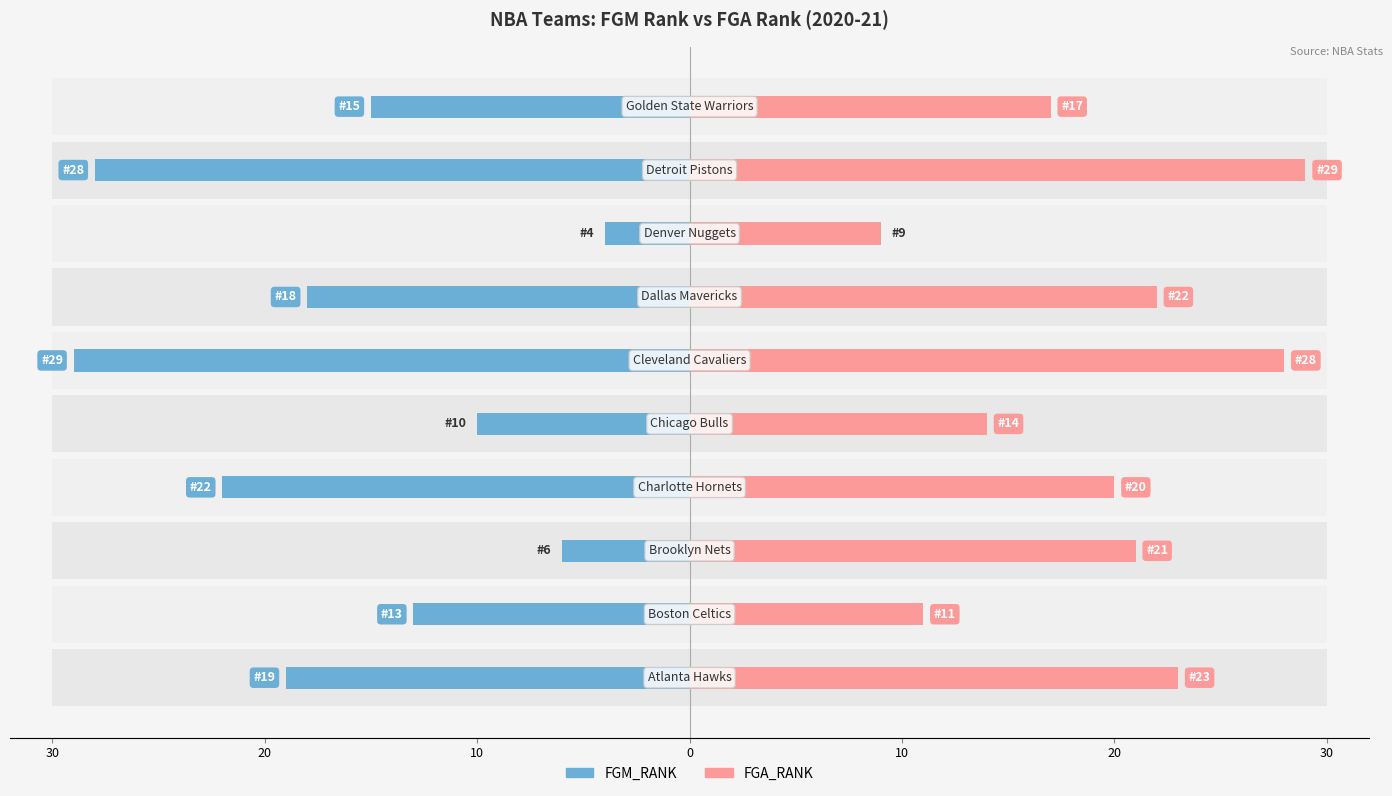

What is the highest value of the FGA_RANK series?

29